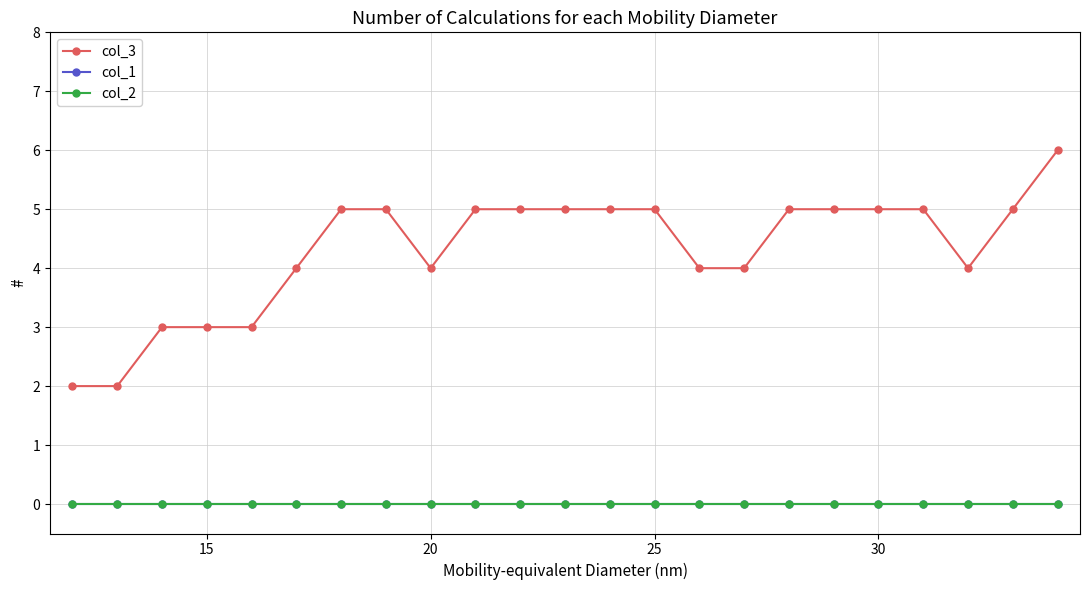

True or false: col_3 and col_1 cross at least once.

False